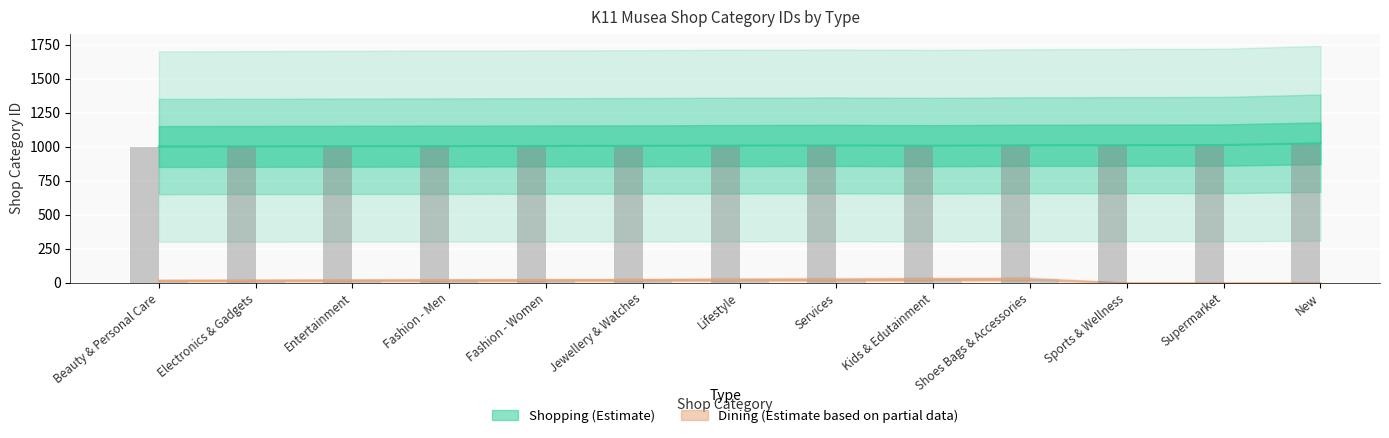

What position from the left is Entertainment?

3